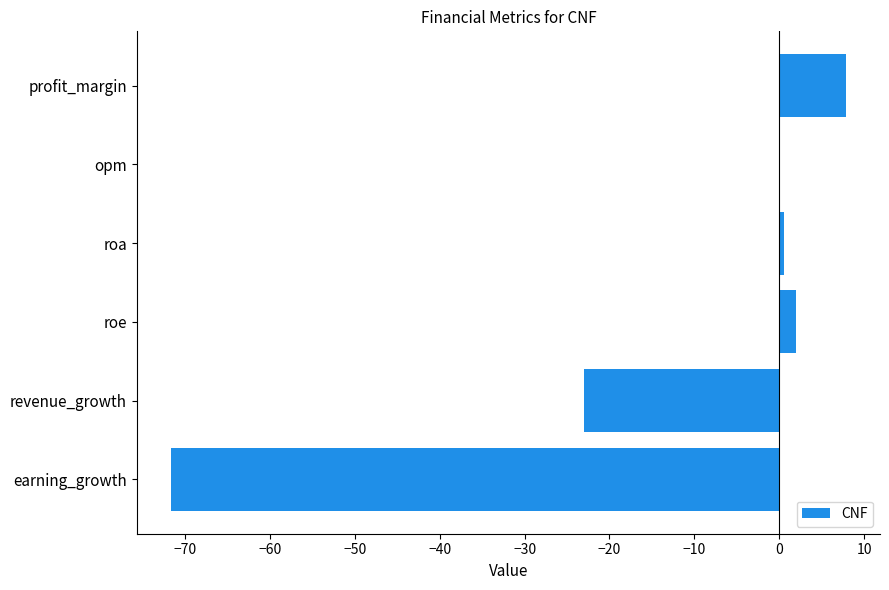

At which label is the value closest to -31?

revenue_growth